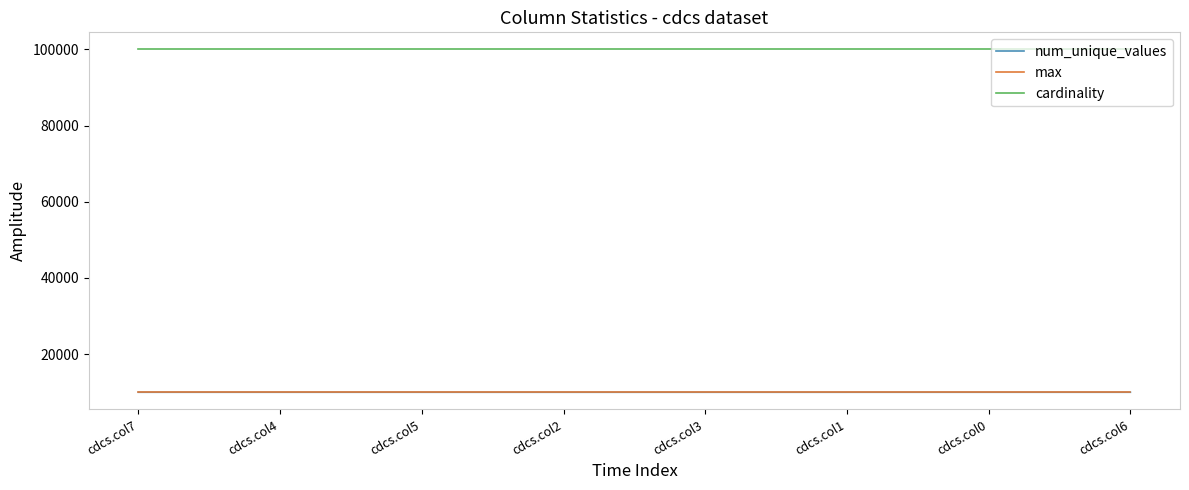

True or false: max has a value of 3874 at cdcs.col0.

False